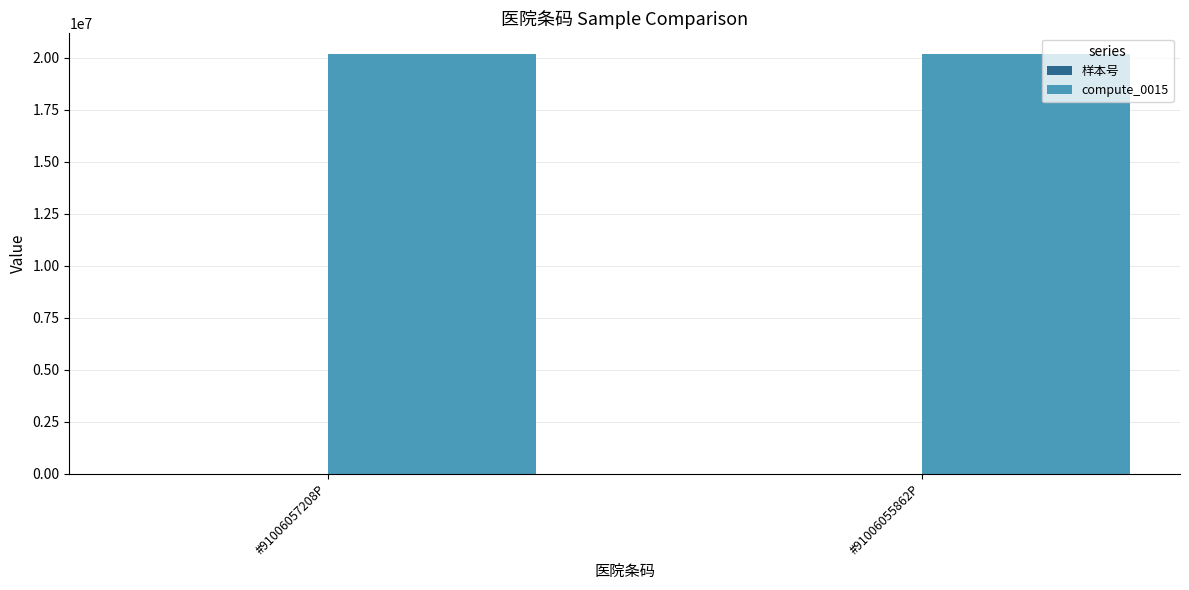

Is it true that compute_0015 equals 4312722 at #91006057208P?

False